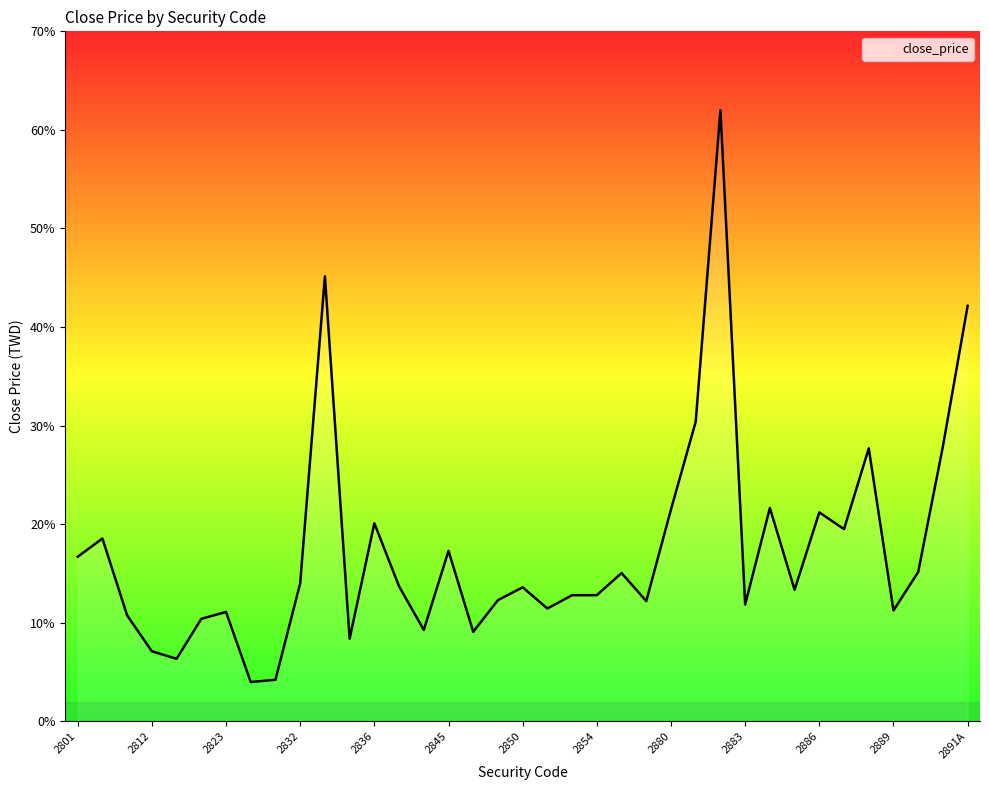

What is the minimum value shown in the chart?

4.0